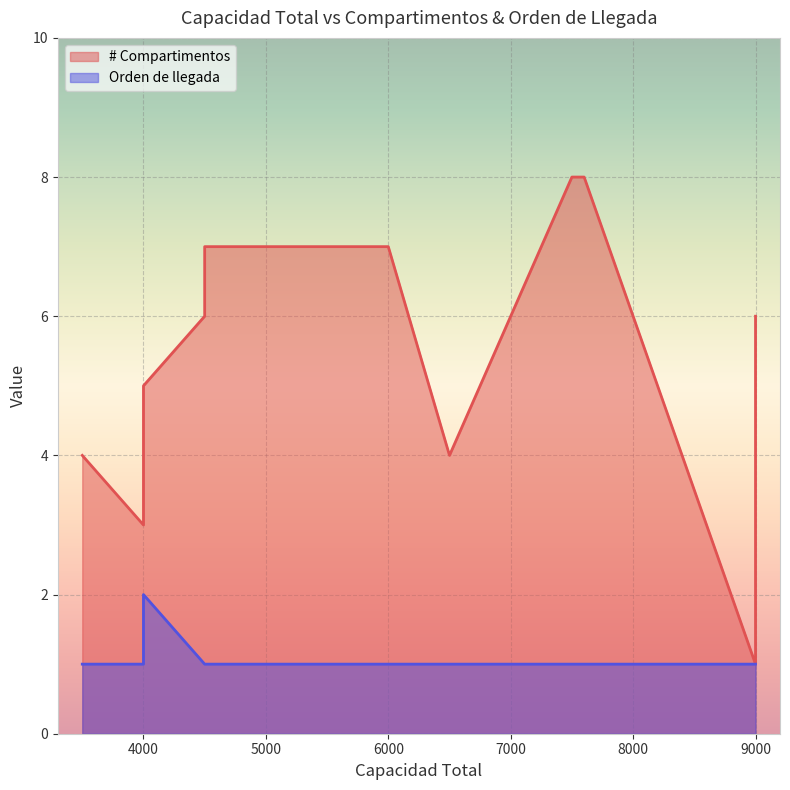

Which series changed the most between 4000 and 4000?

# Compartimentos